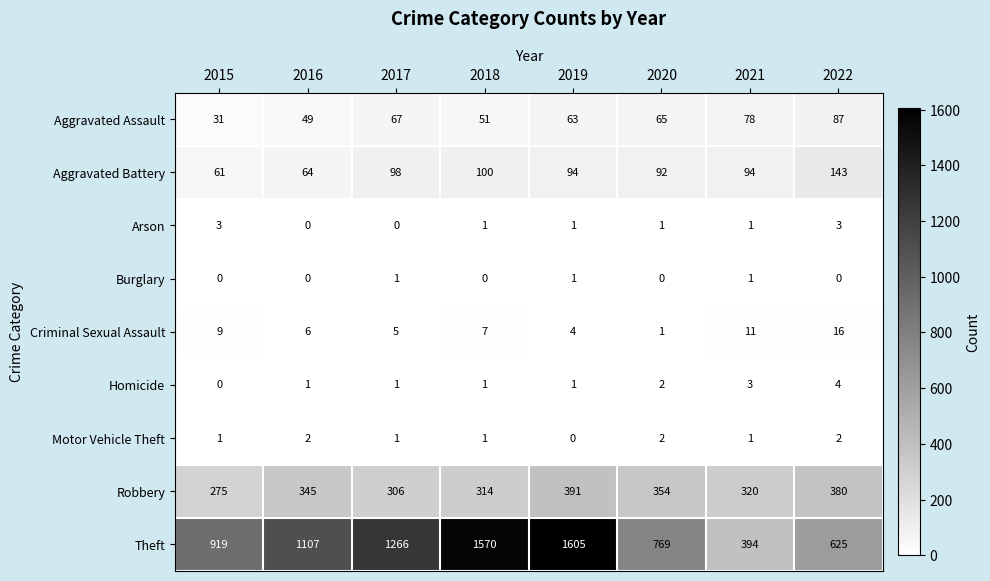

How many values in Arson are above zero?

6